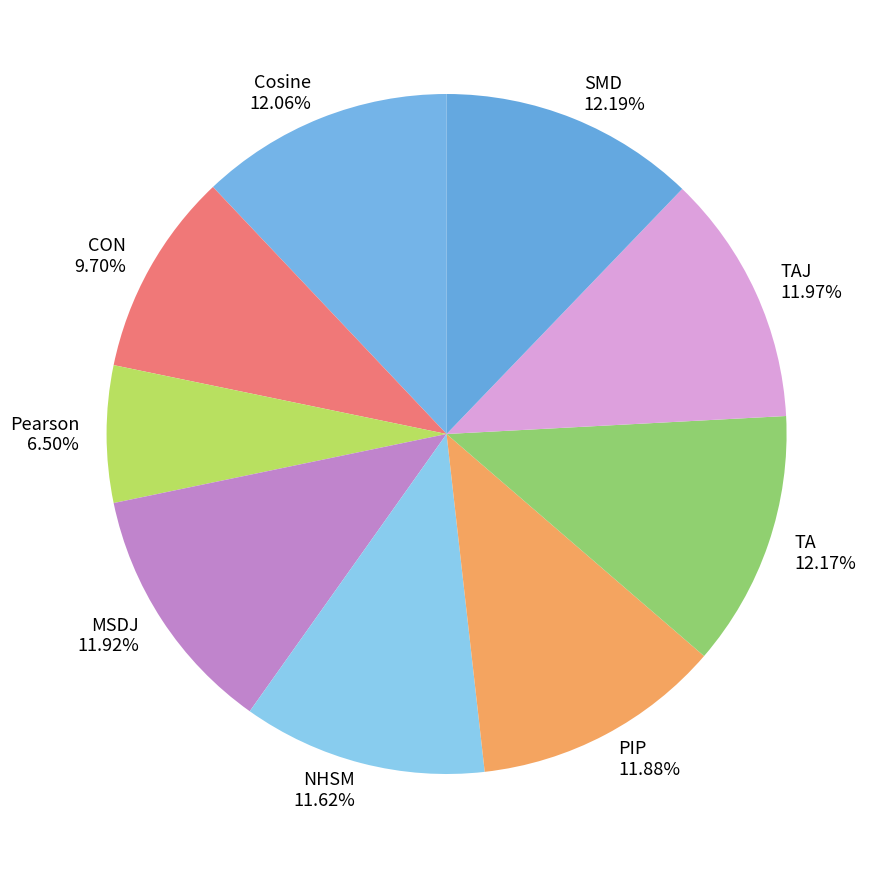

Between Pearson and MSDJ, which is larger?

MSDJ